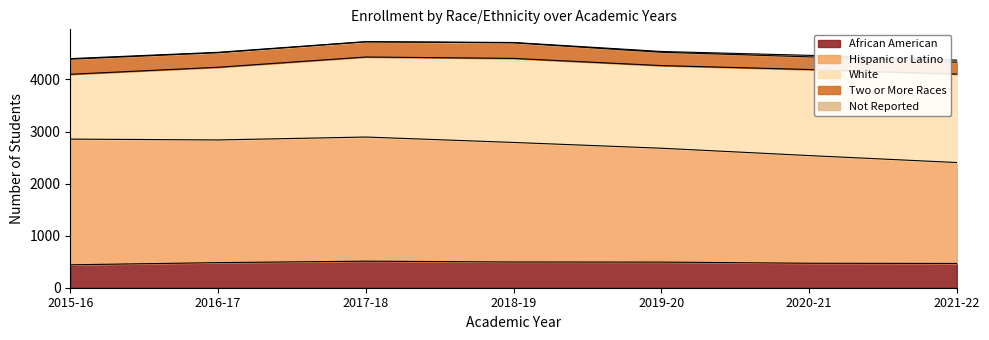

What is the total value across all series at 2021-22?

4371